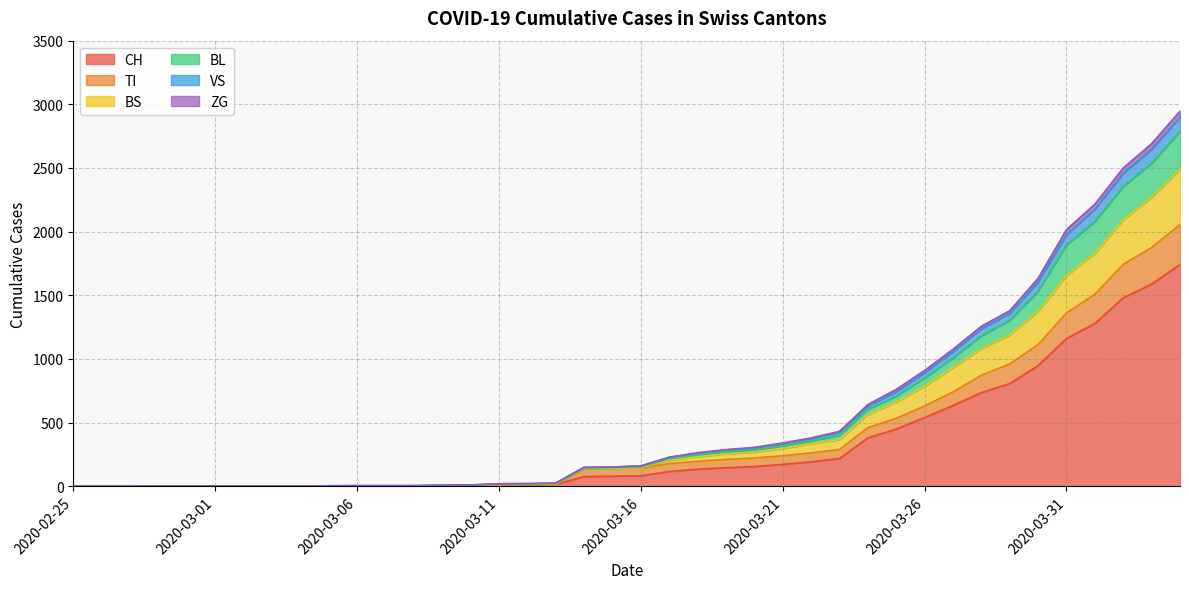

Is it true that ZG equals 99 at 2020-03-15?

False